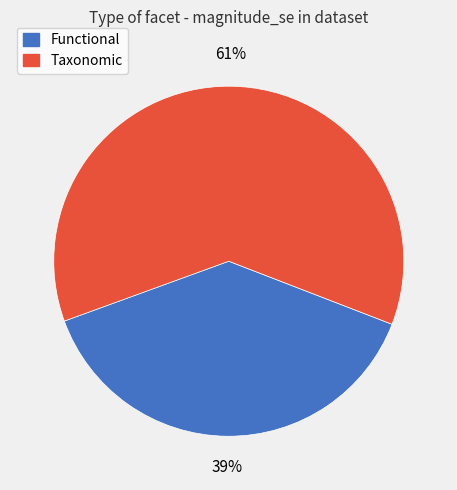

Which category has the smallest portion of the pie?

Functional